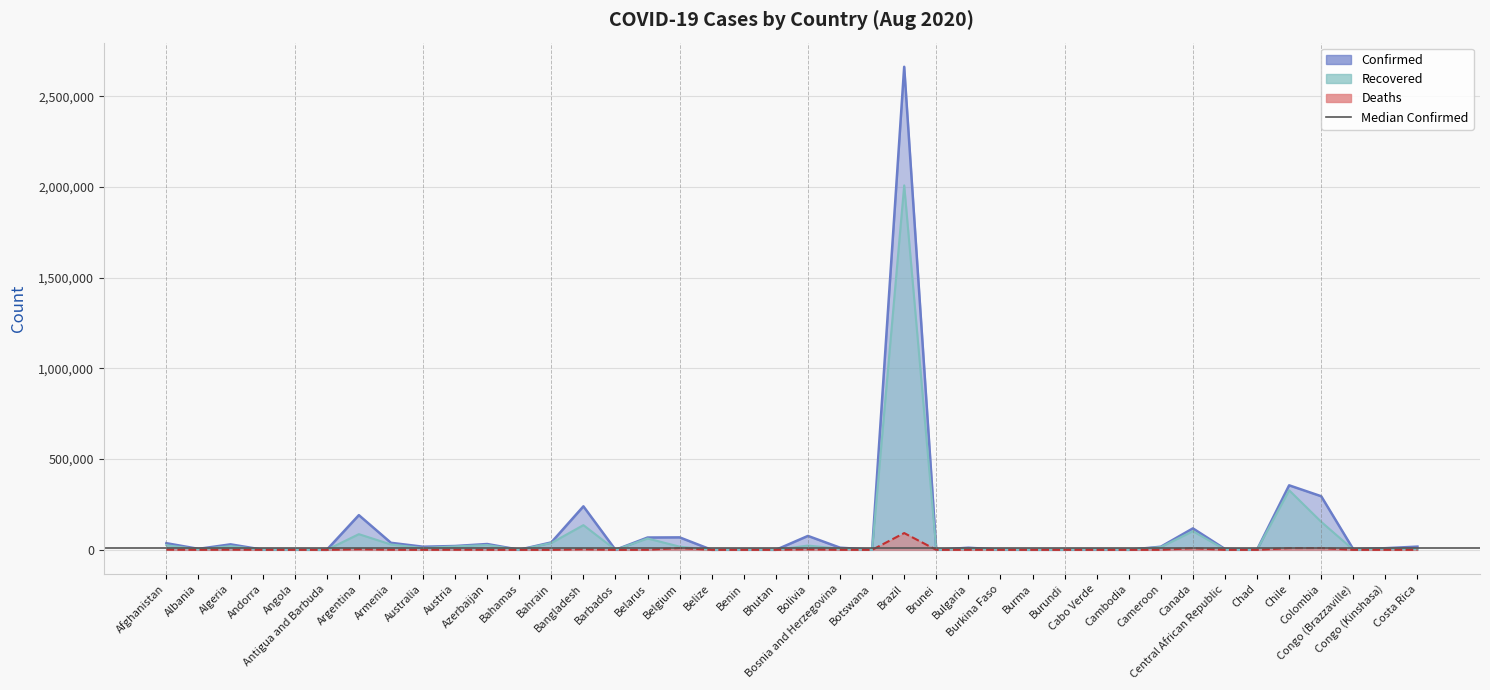

What is the value of the Deaths point at the 14th from the left?

3132